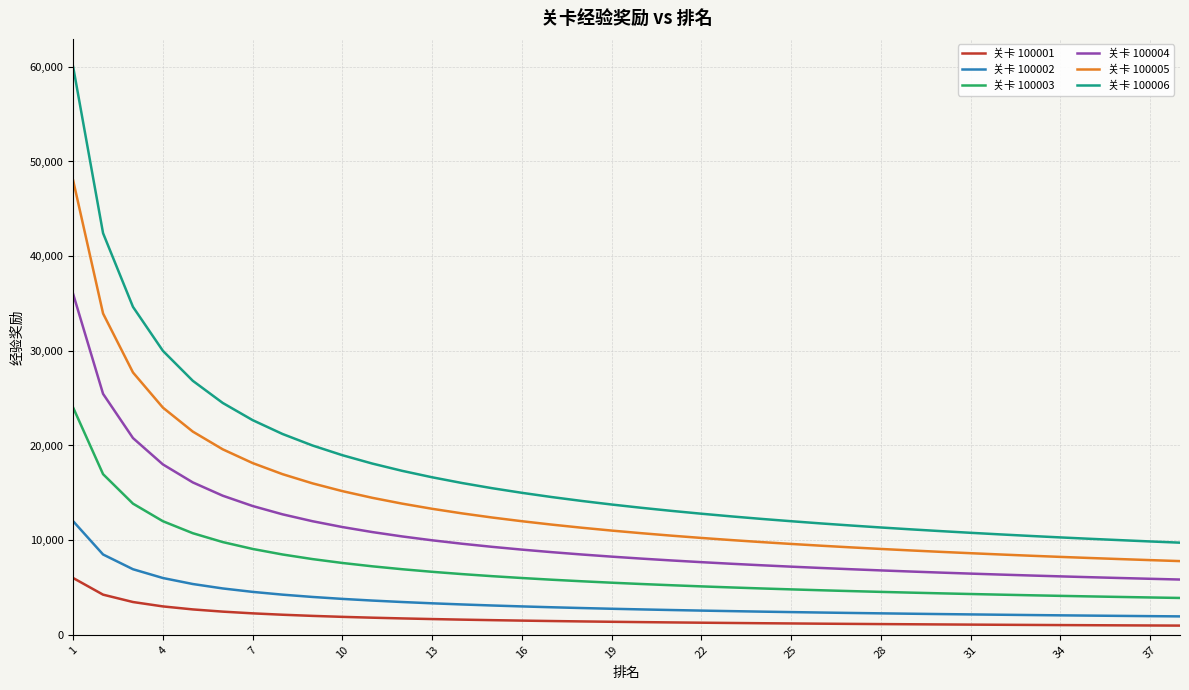

What is the difference between the maximum and second lowest values in the 关卡 100001 series?

5014